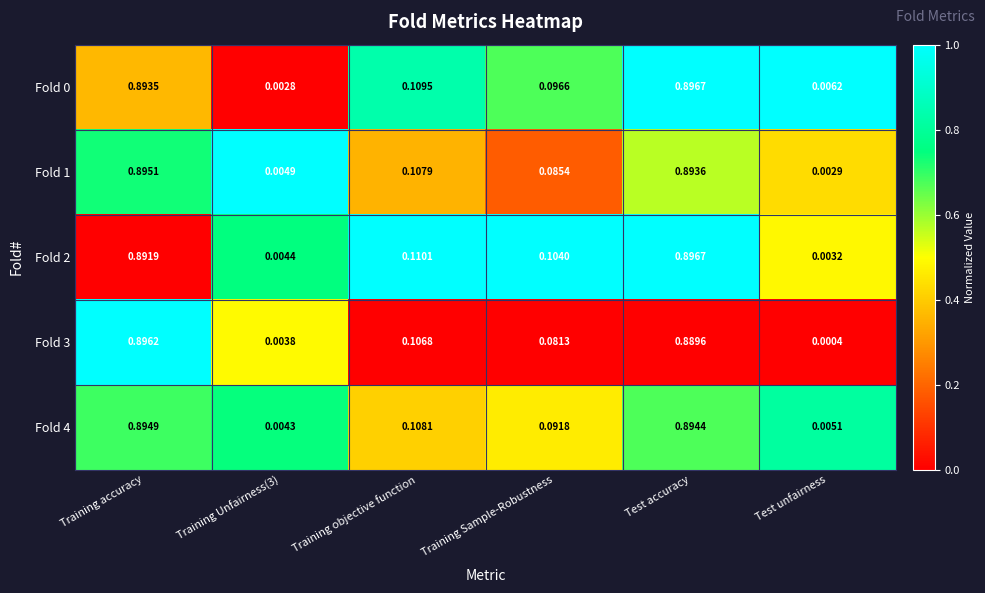

Is the value of Fold 0 at Test unfairness greater than the value of Fold 2 at Training accuracy?

No